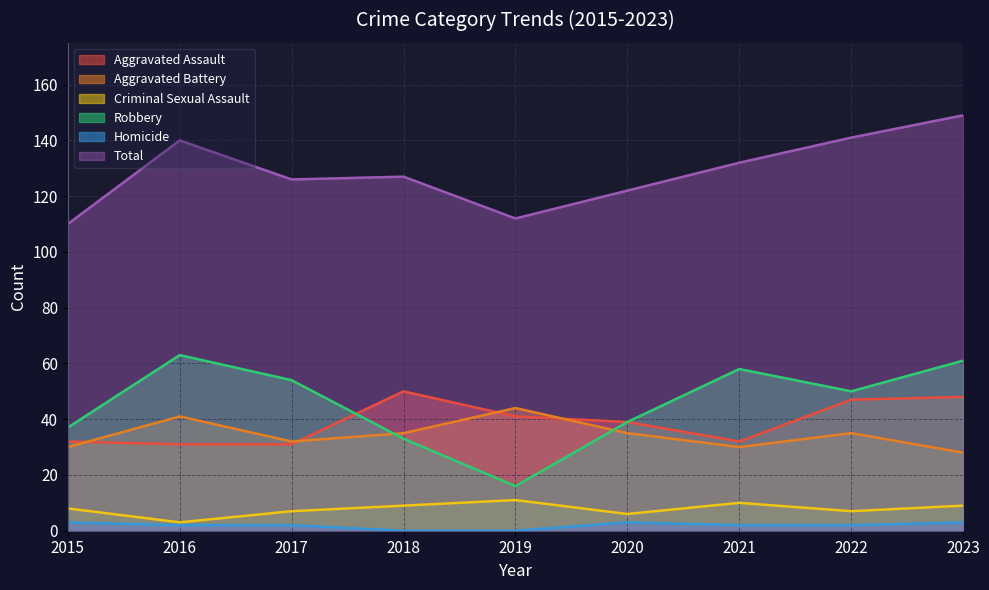

True or false: Total and Criminal Sexual Assault intersect in this chart.

False